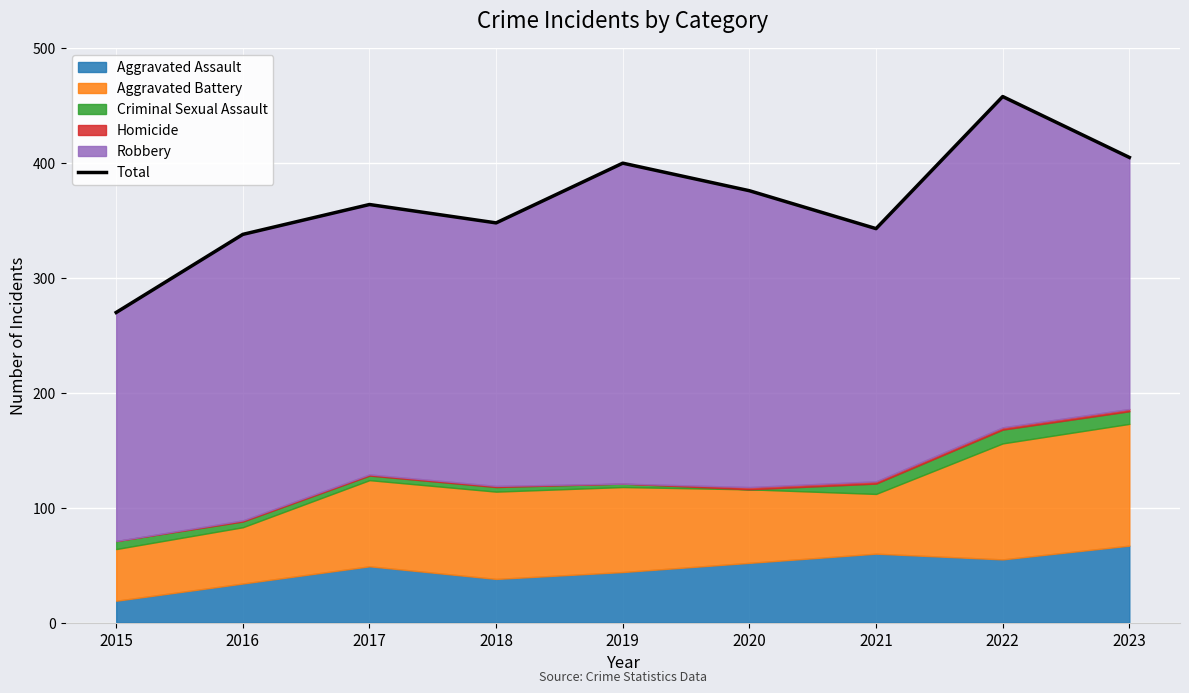

Reading left to right, list all the values displayed in this chart.

2015=270	2016=338	2017=364	2018=348	2019=400	2020=376	2021=343	2022=458	2023=405